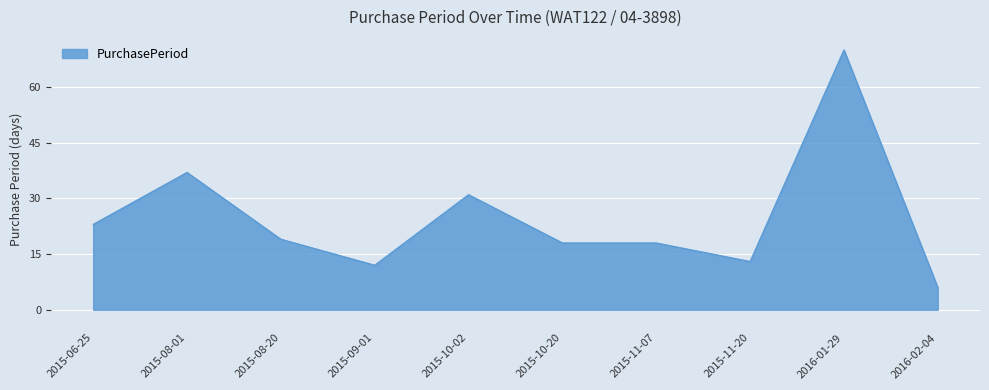

What is the sum of all values?

247